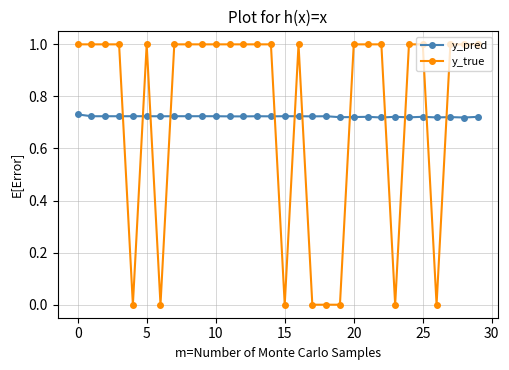

Which series has the largest range (max minus min)?

y_true